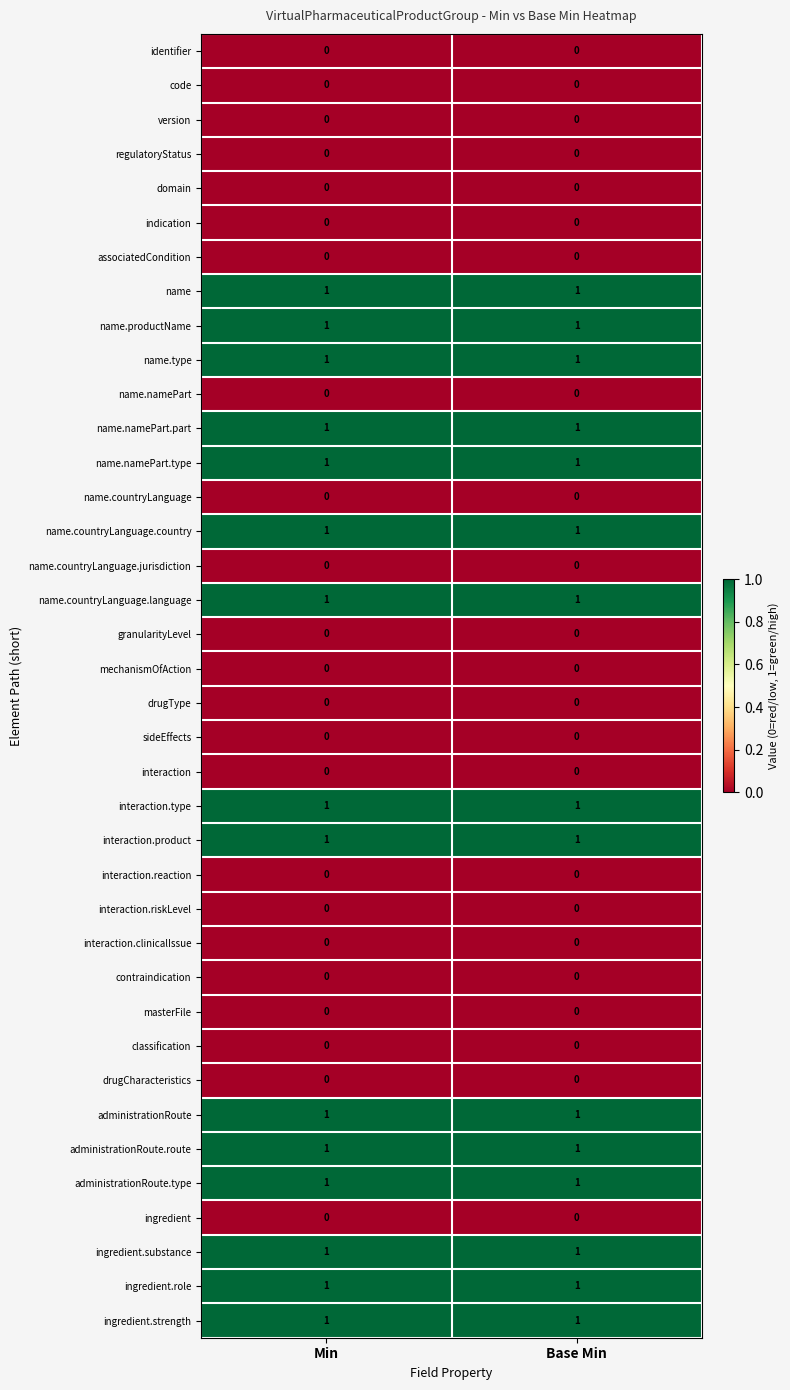

Is it true that interaction.product equals 1 at Base Min?

True